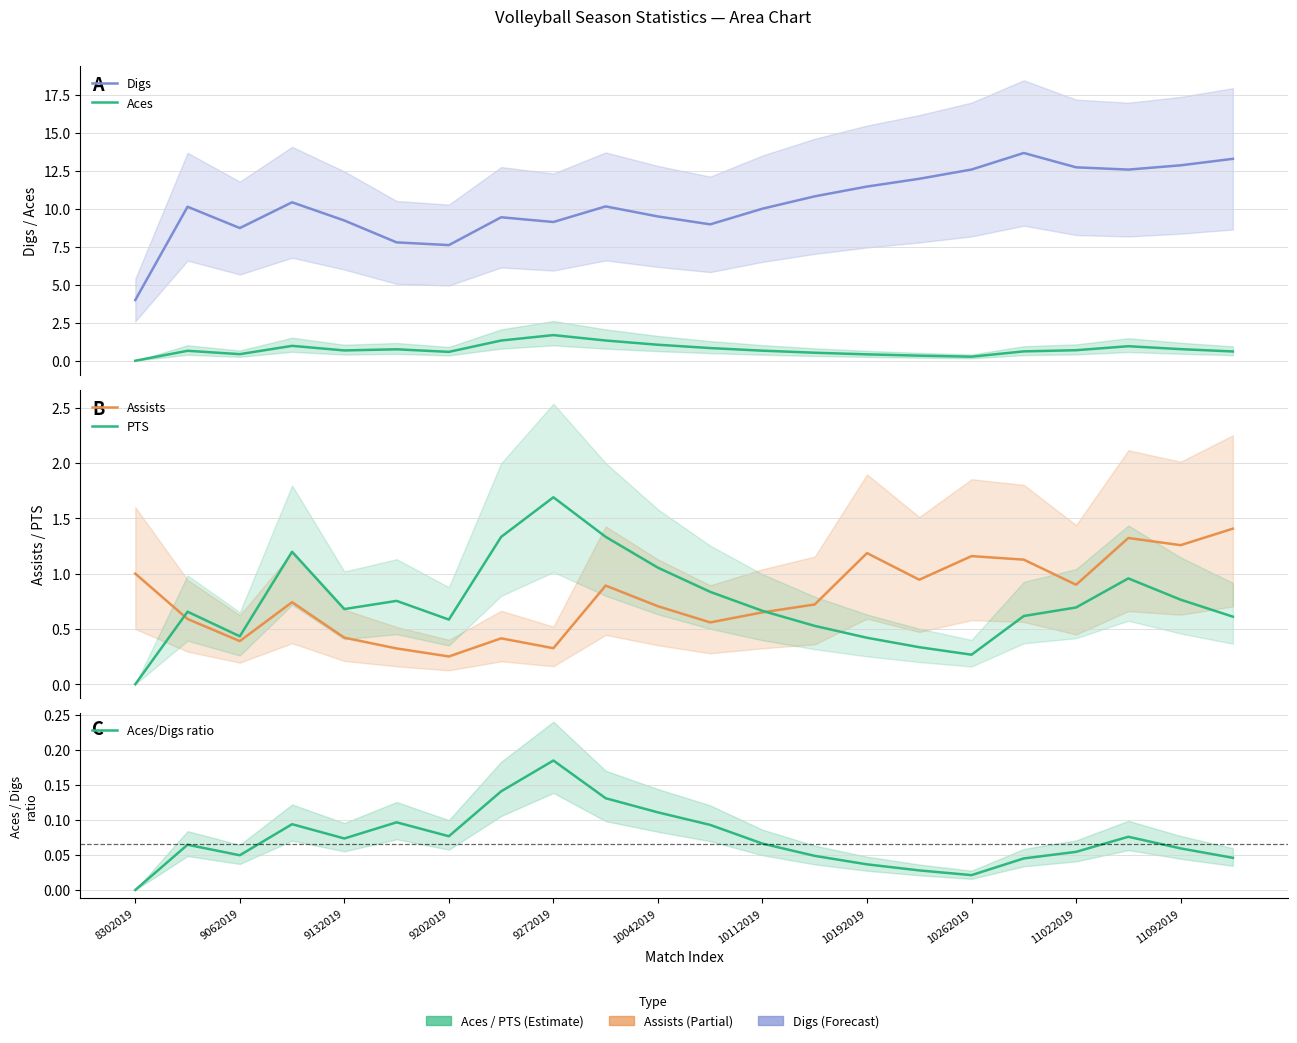

What is the maximum value shown in the chart?

13.7